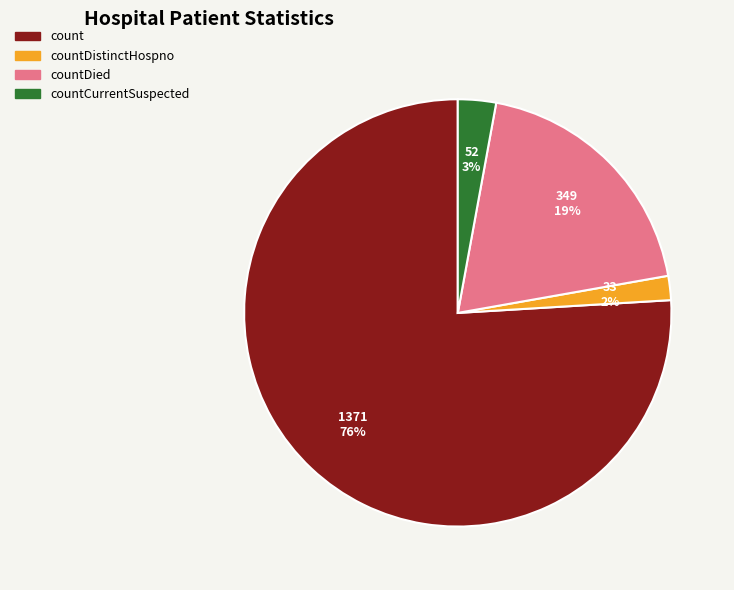

To the nearest percent, what is the difference between the largest and smallest slice percentages?

74%